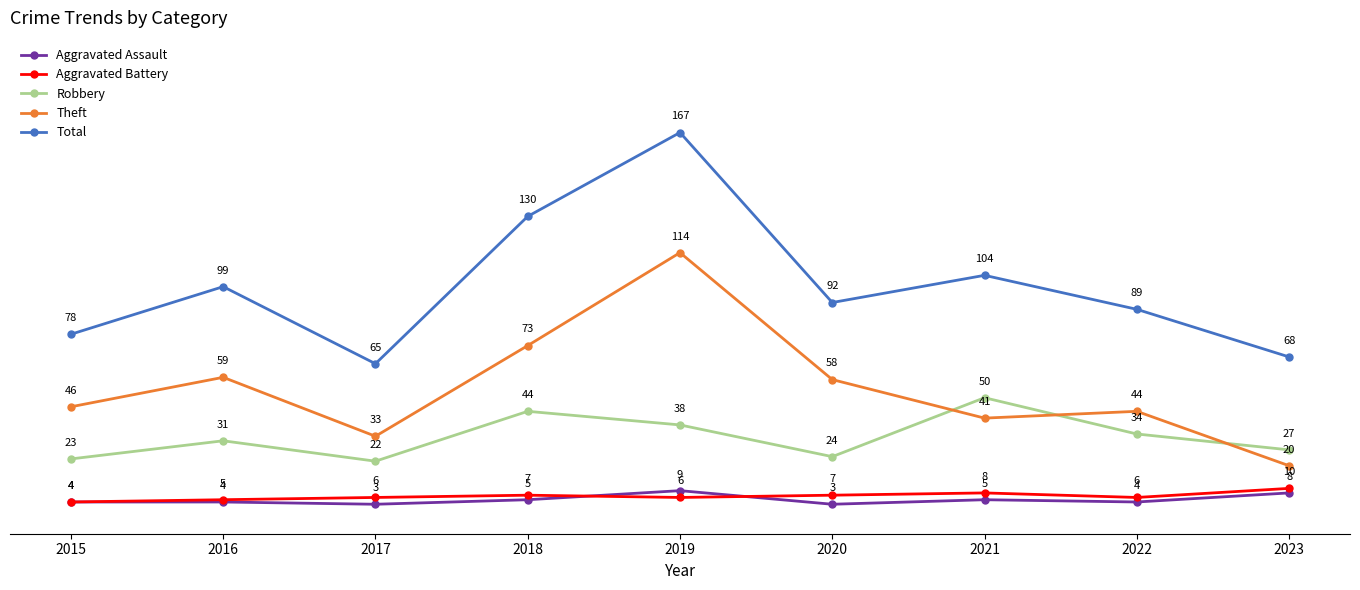

Is this an area chart (filled region under the line)?

No